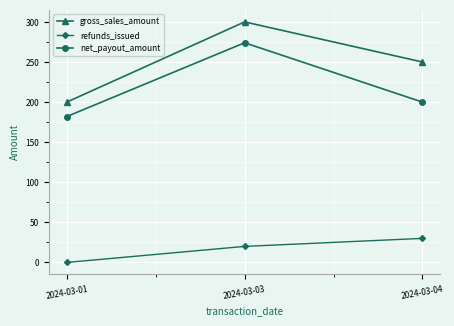

What are all the series names shown in the legend?

gross_sales_amount, refunds_issued, net_payout_amount